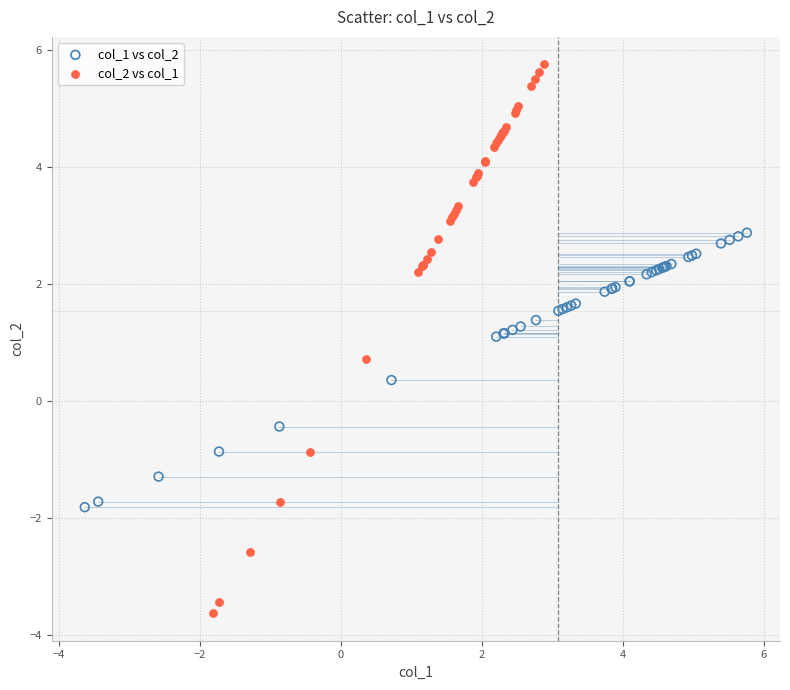

Which series has the widest spread of Y values?

col_2 vs col_1